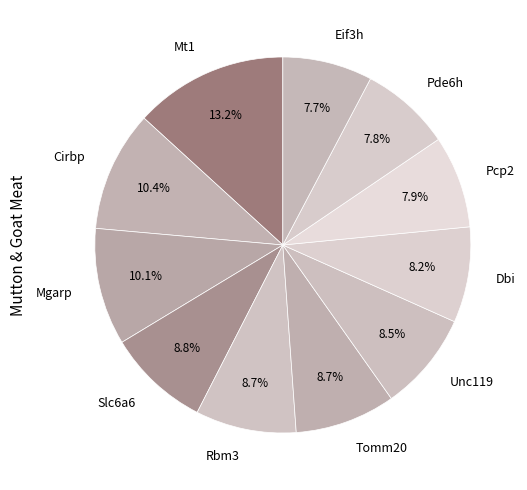

Is it true that Mgarp is 21% of the pie?

False